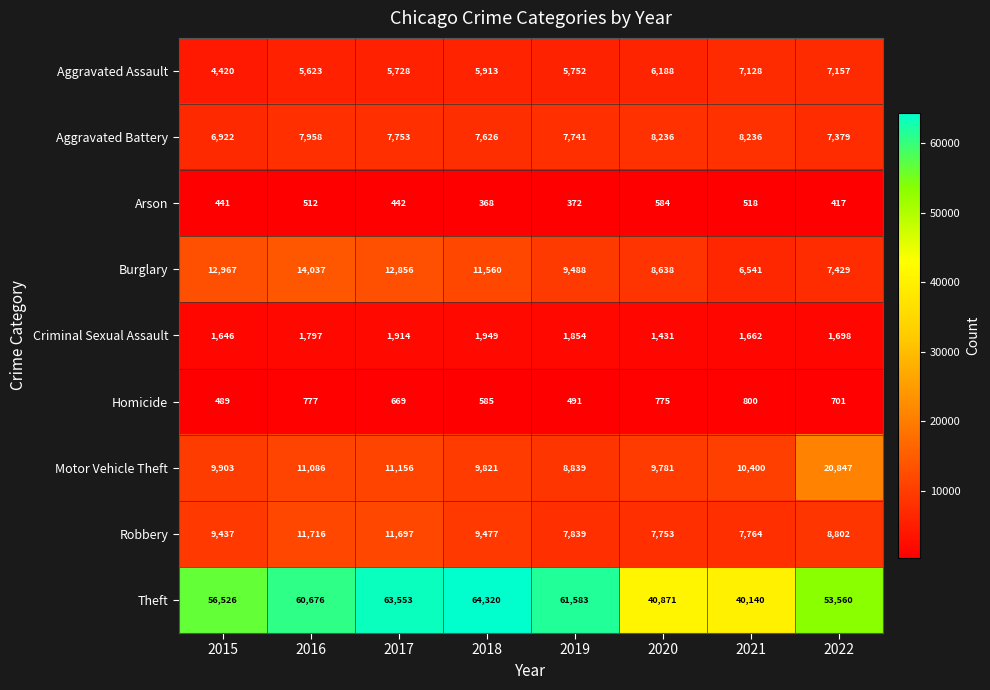

Is it true that Robbery equals 2510 at 2015?

False